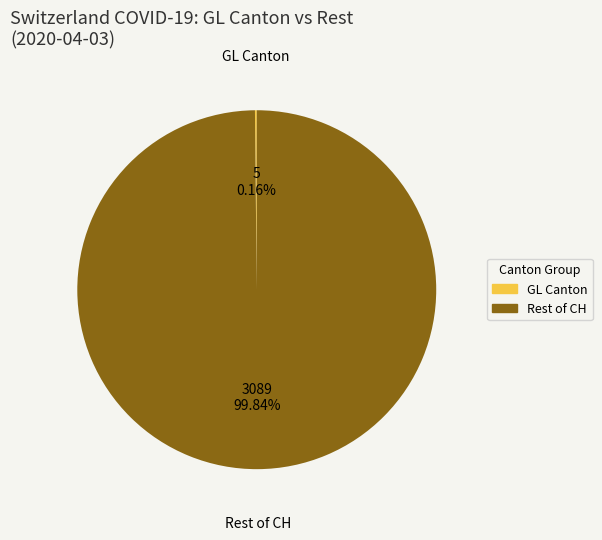

Is there any slice that represents more than half of the pie?

Yes